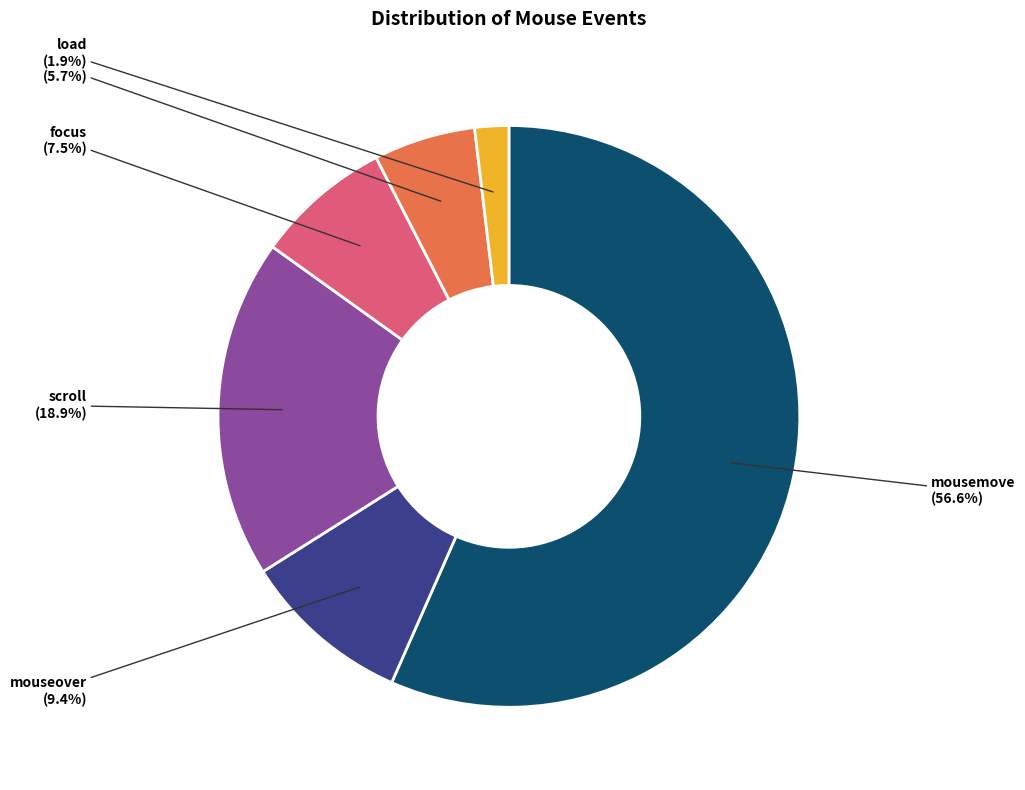

What is the ratio of the value at scroll to the value at mouseover?

2.0